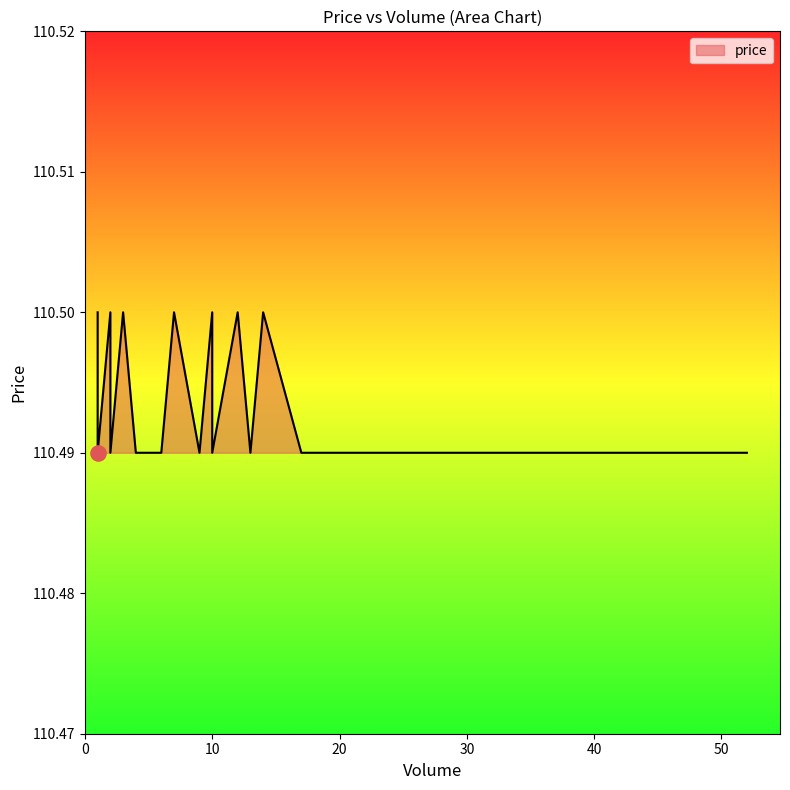

What is the ratio of the value at 7 to the value at 7?

1.0